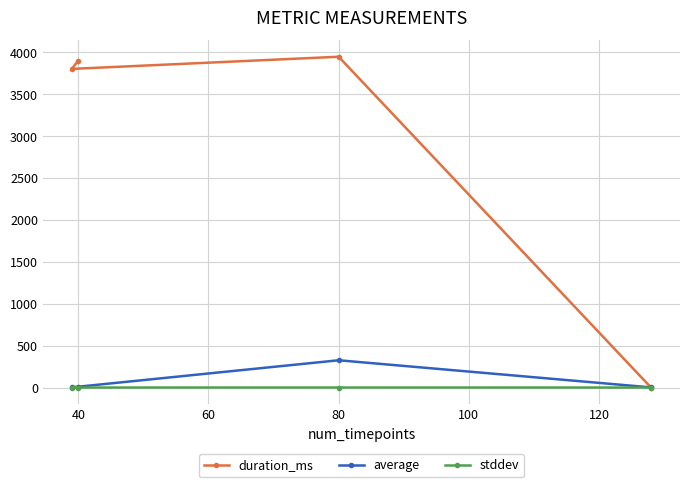

What is the highest value of the average series?

325.5